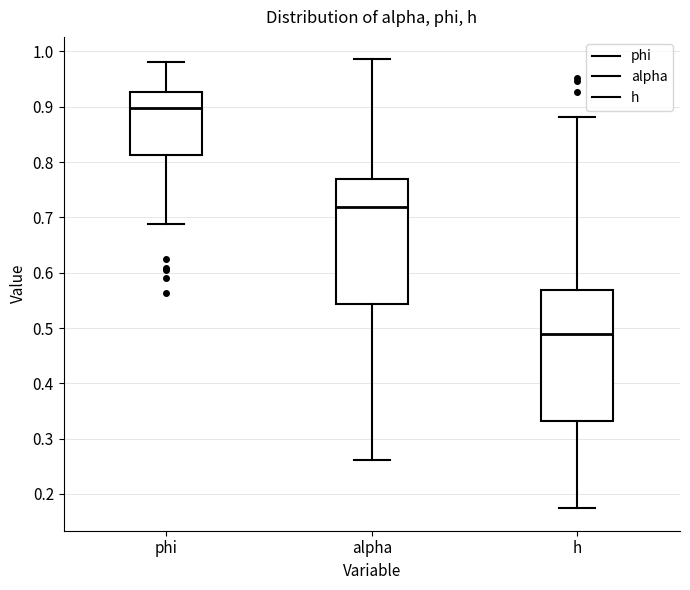

Where is the upper edge of the box for h on the y-axis? The values are not printed on the chart, so give them approximately, as read against the axis.

0.57